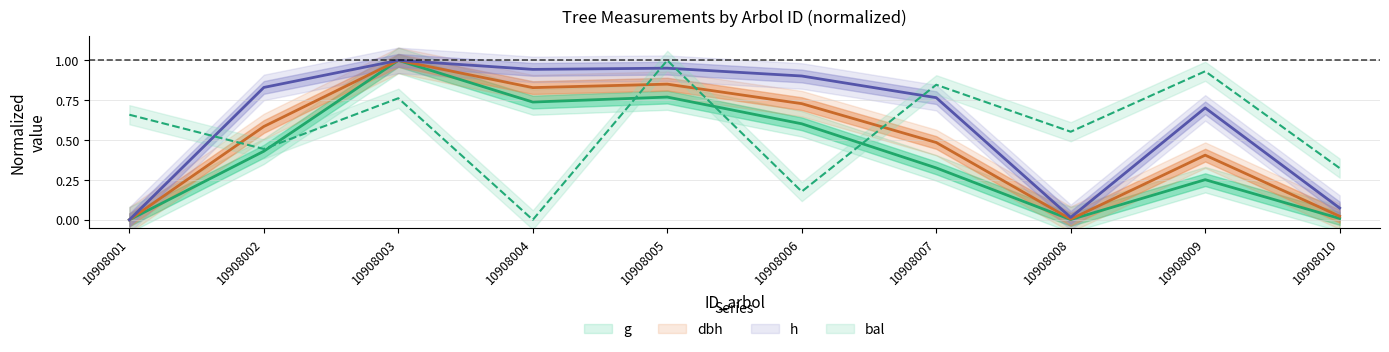

Where is the first local maximum for g?

10908003